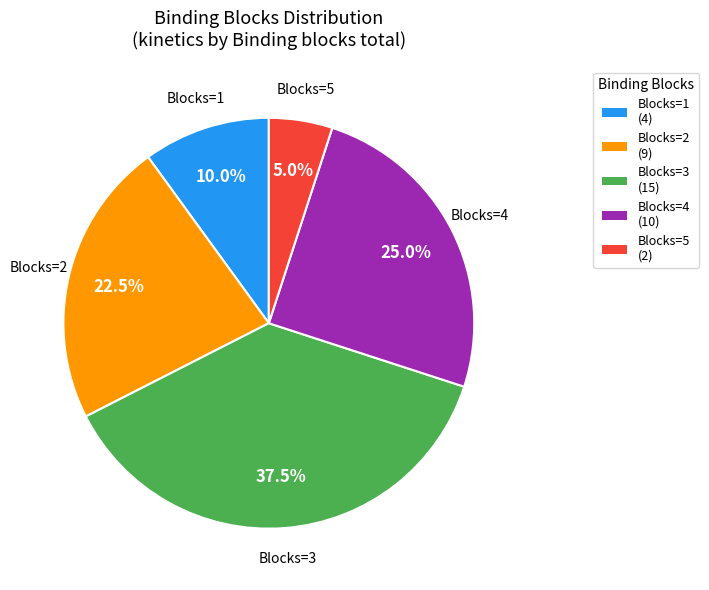

Rank the categories by value from highest to lowest.

Blocks=3 (15), Blocks=4 (10), Blocks=2 (9), Blocks=1 (4), Blocks=5 (2)